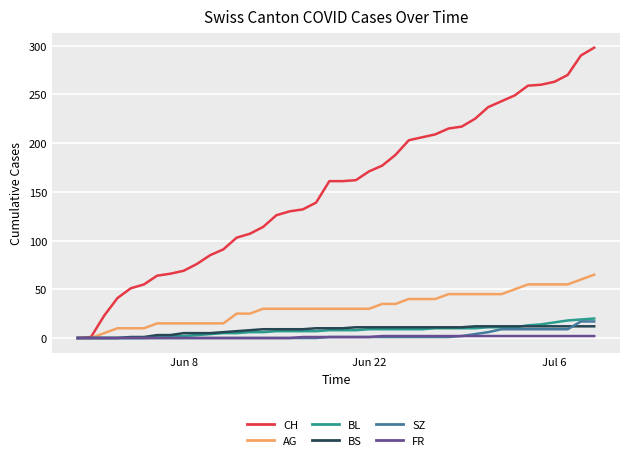

Which series has the largest total across all categories?

CH